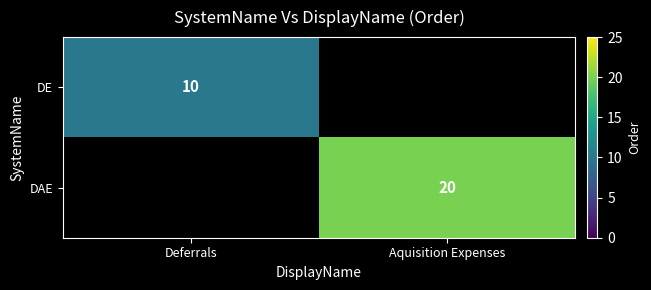

The DE series shows 17 at Deferrals. True or false?

False